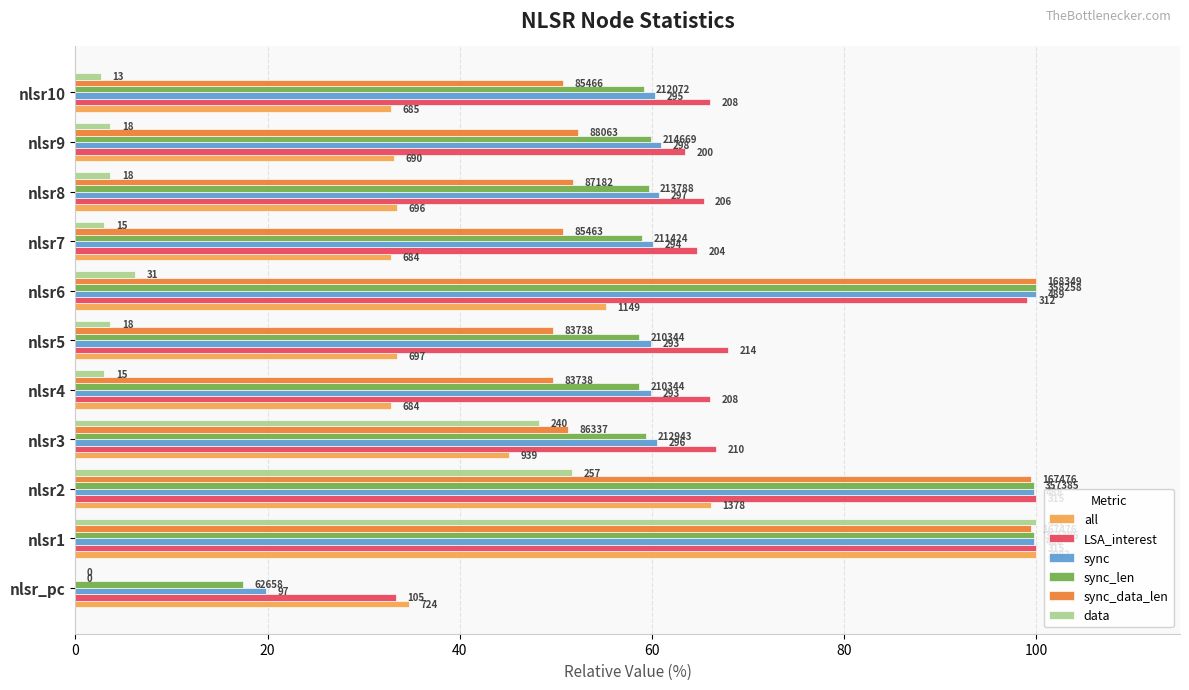

What are all the series names shown in the legend?

all, LSA_interest, sync, sync_len, sync_data_len, data